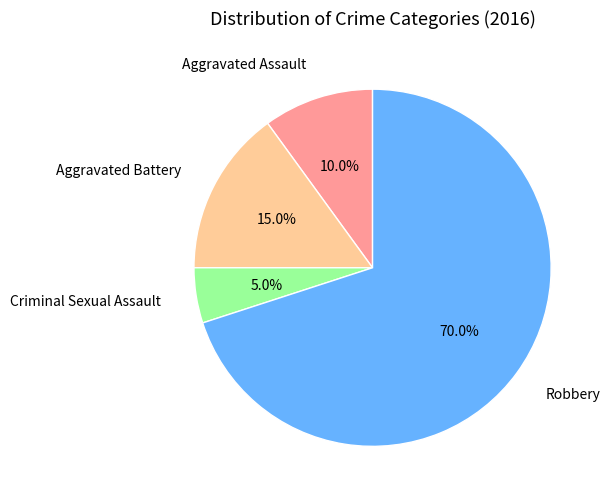

Count the number of slices in the pie.

4